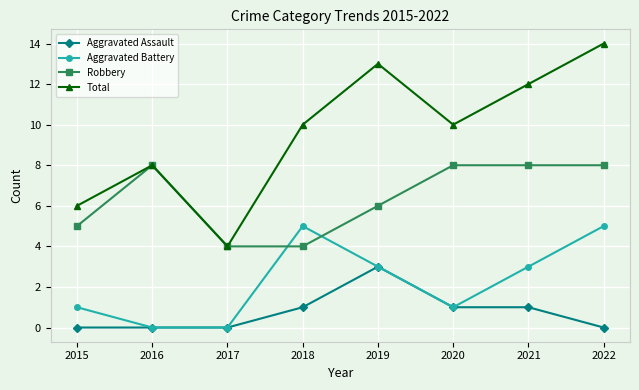

Read the Total value at 2021, to the nearest 5.

10